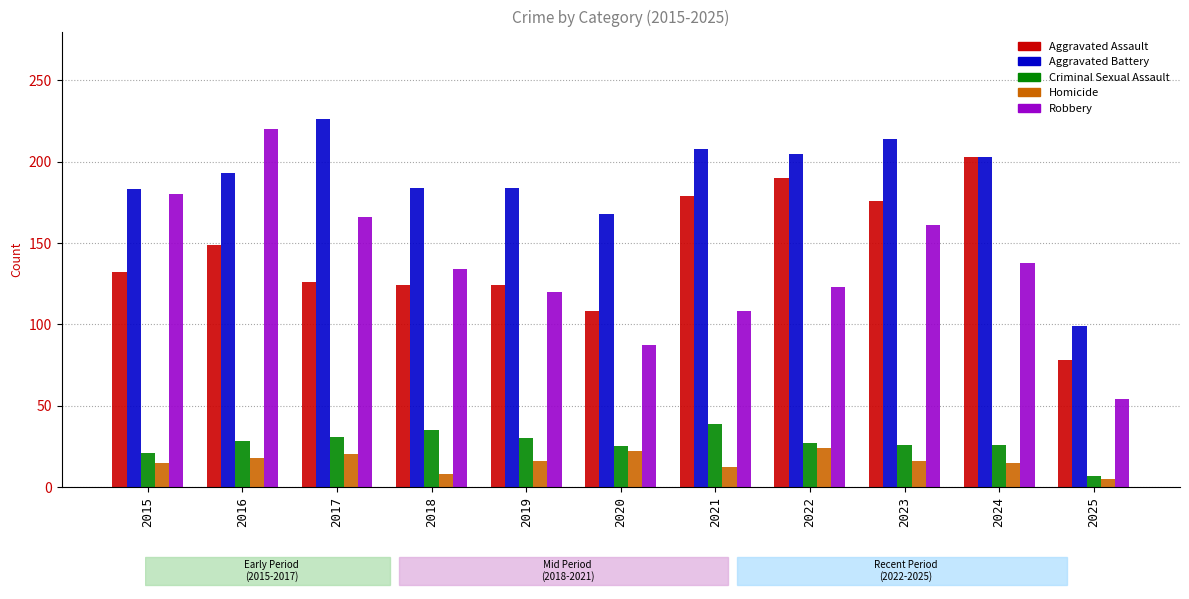

The value of Criminal Sexual Assault at 2025 is 7. True or false?

True